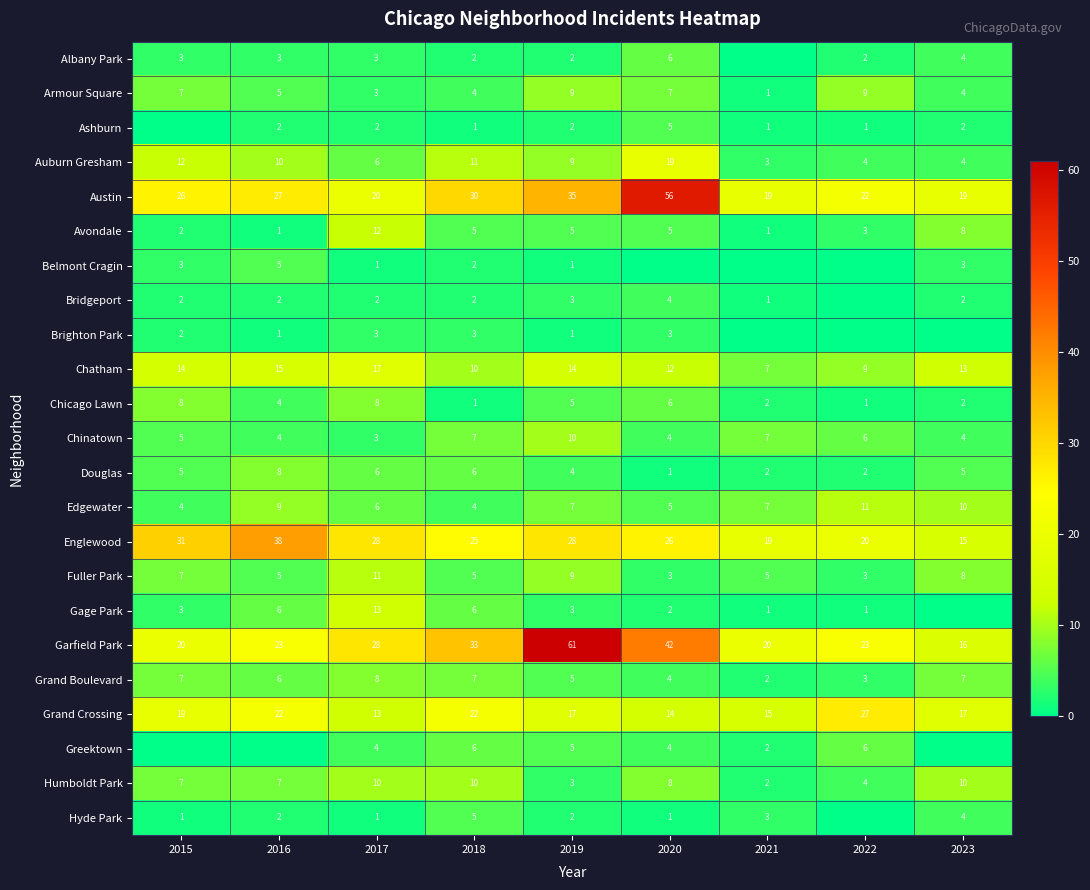

True or false: Ashburn has a value of 5 at 2020.

True